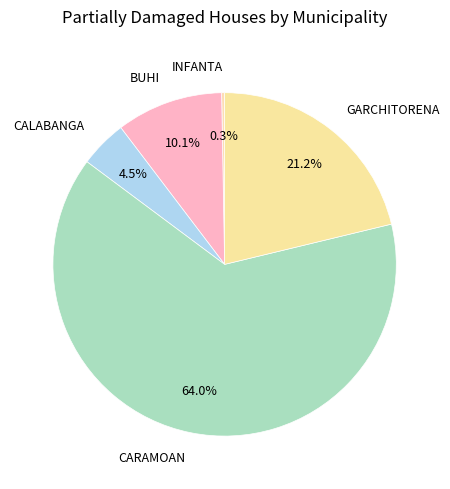

Is it true that CALABANGA is 13% of the pie?

False